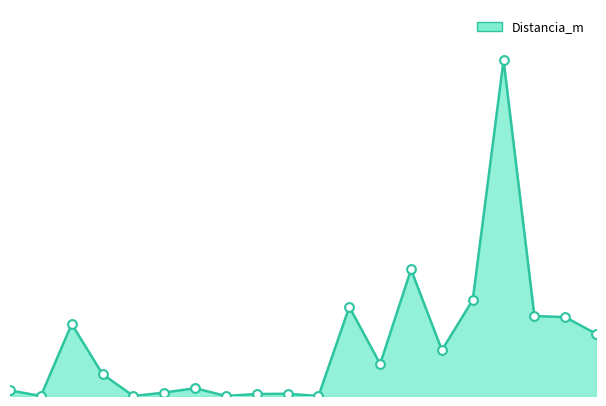

Is this an area chart (filled region under the line)?

Yes